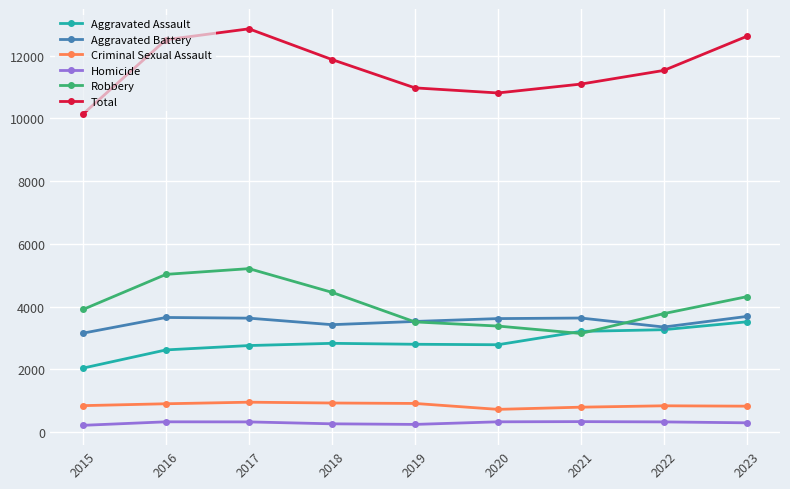

Which series has the largest total across all categories?

Total